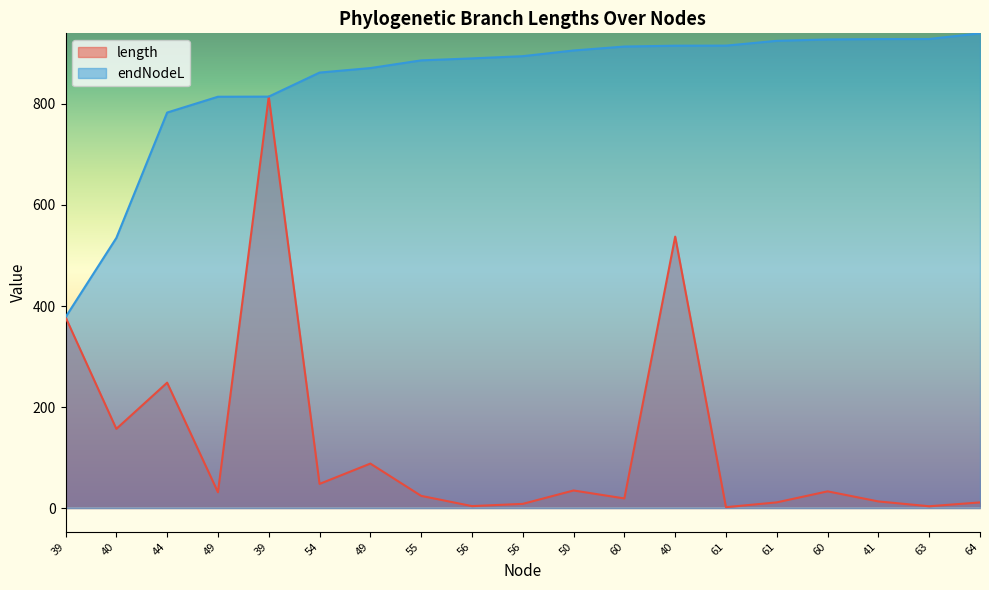

What is the label of the 13th point from the left?

40